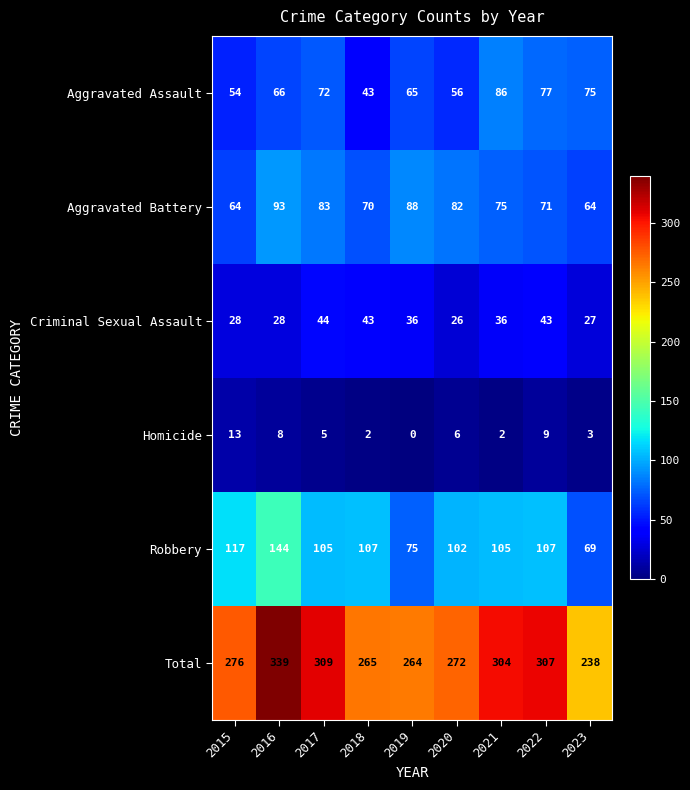

Where is Aggravated Battery nearest to the value 78?

2021